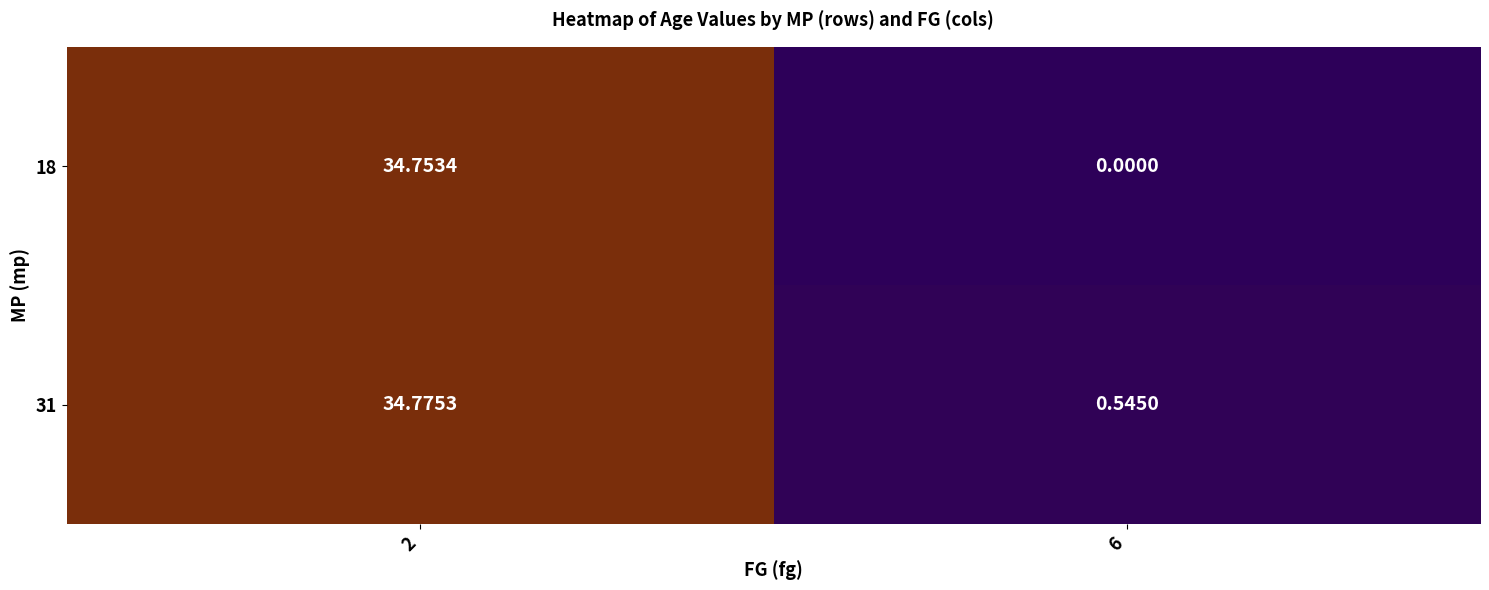

Is the value of 31 at 6 greater than the value of 18 at 2?

No